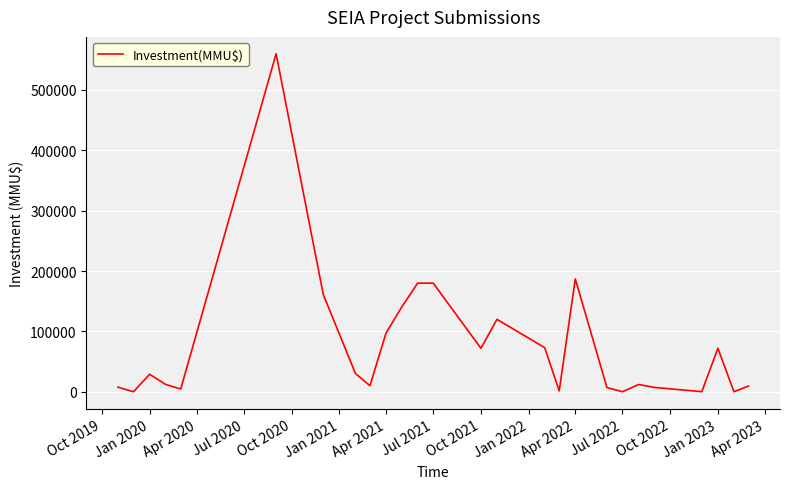

What is the maximum value shown in the chart?

560000